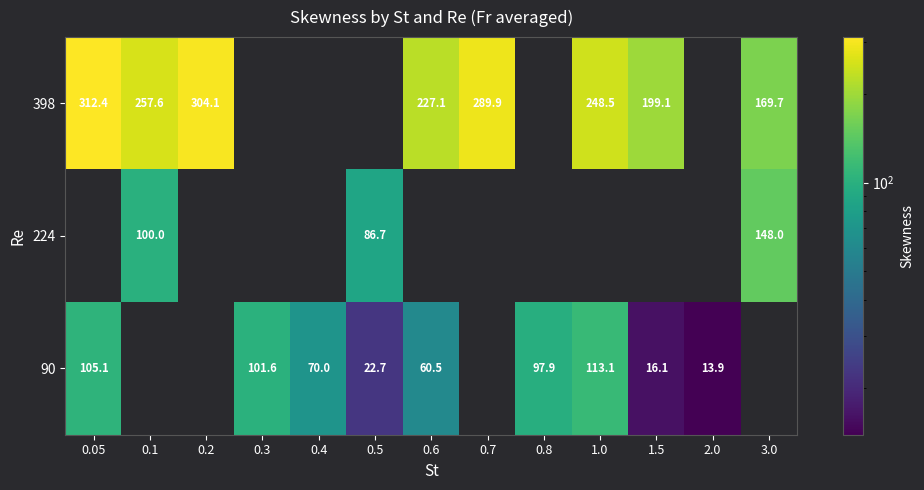

List the series in order of their overall mean, highest first.

398, 224, 90